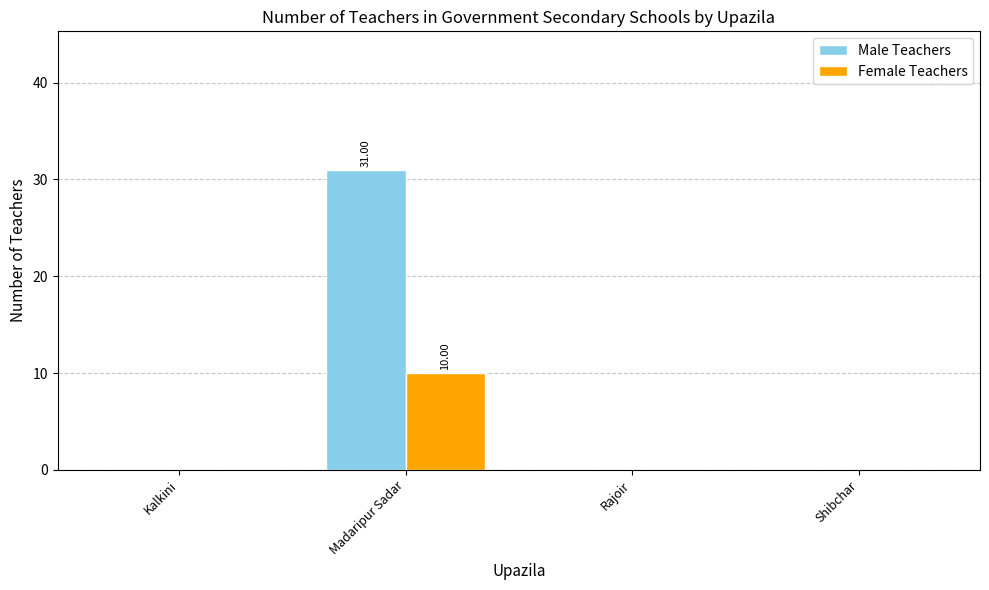

What are all the series names shown in the legend?

Male Teachers, Female Teachers